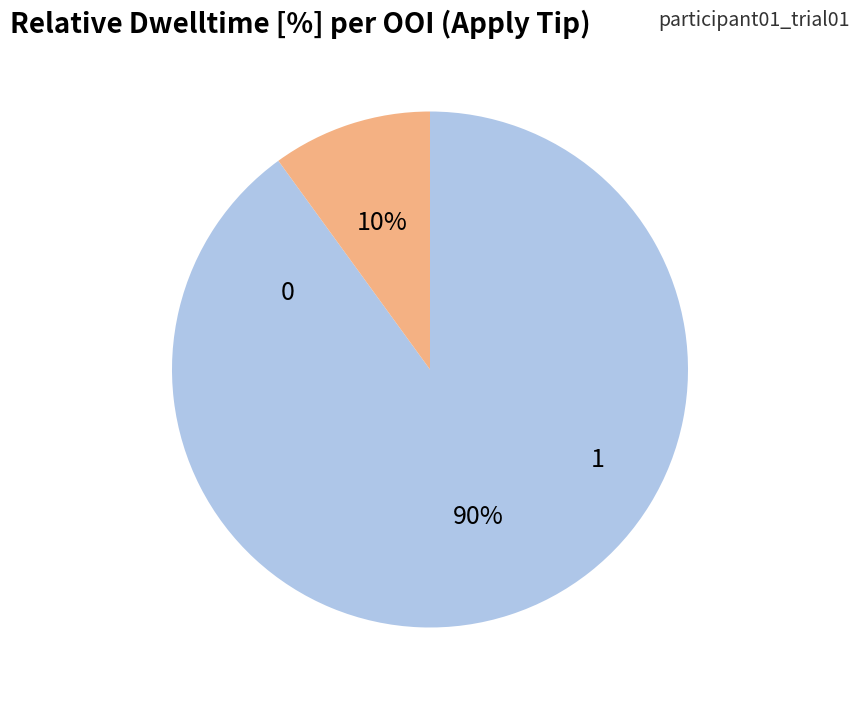

How many slices are in this pie chart?

2